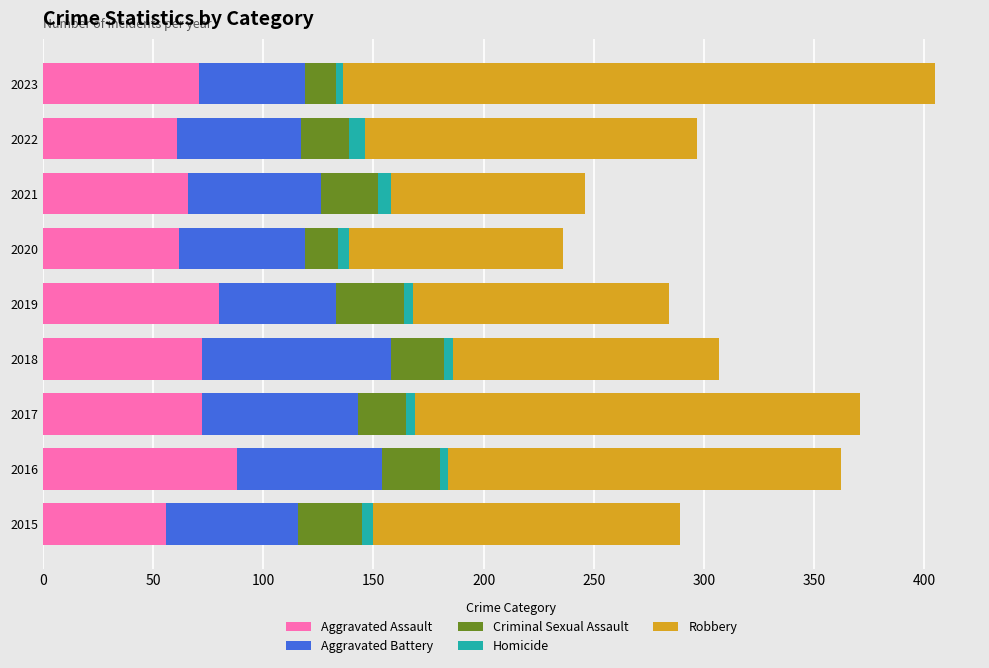

What is the maximum value for Aggravated Assault?

88